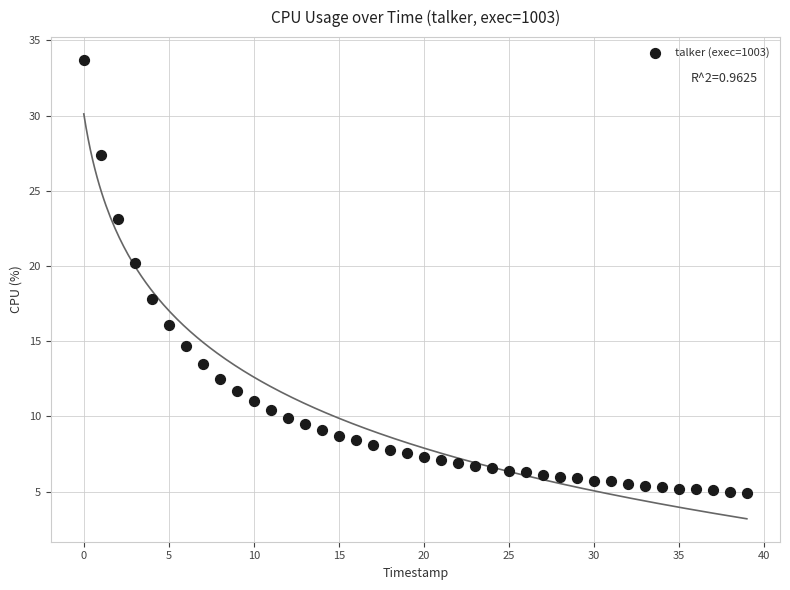

What is the range of Y values (max minus min)?

28.8